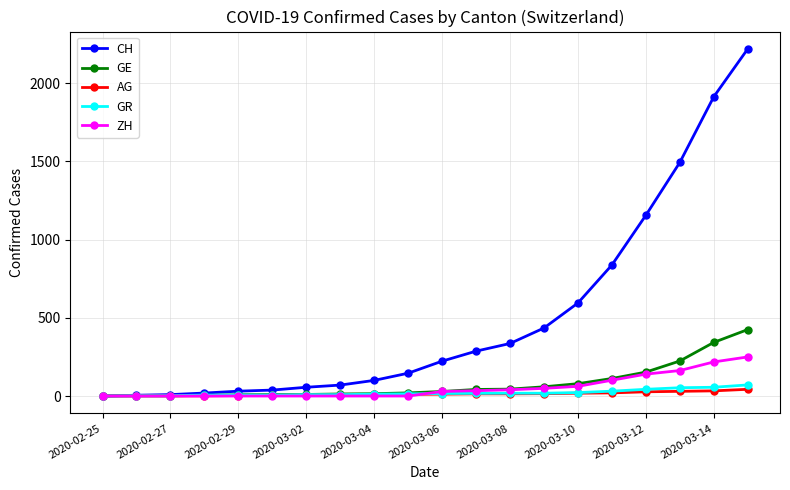

What is the greatest value displayed?

2220